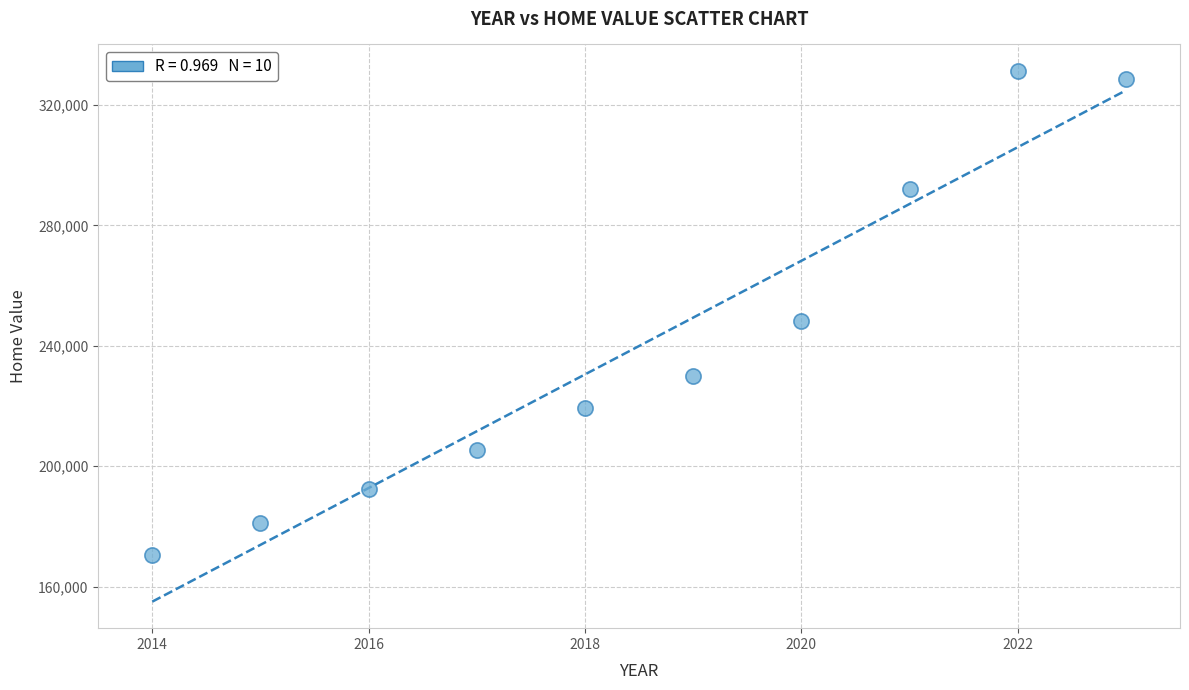

What Y value in the scatter plot is closest to 250840?

248226